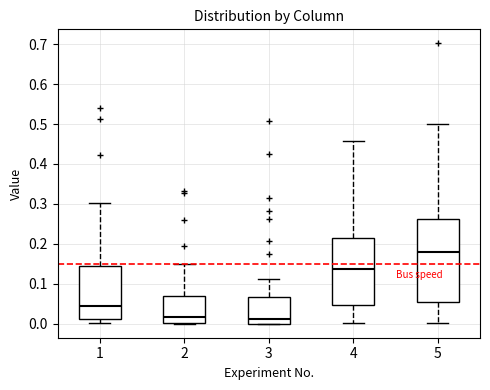

Which box has the highest median line?

5